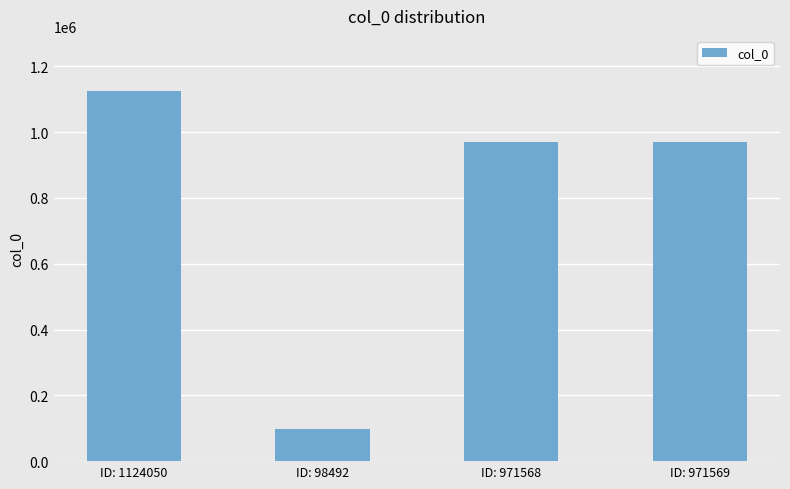

The chart shows a value of 1124050 at ID: 1124050. True or false?

True